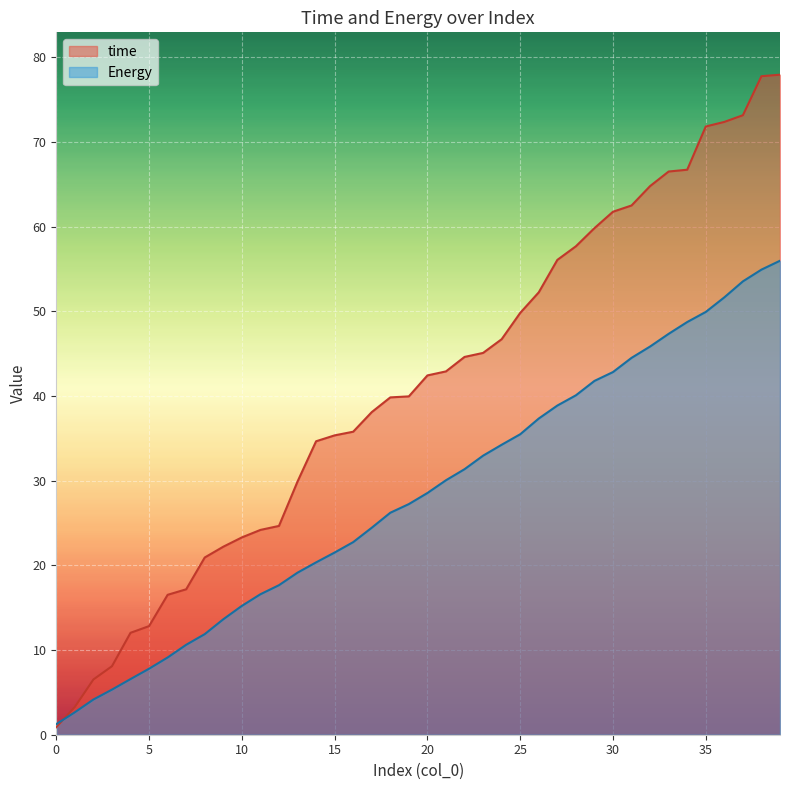

What is the difference between the maximum and minimum values in the time series?

77.0